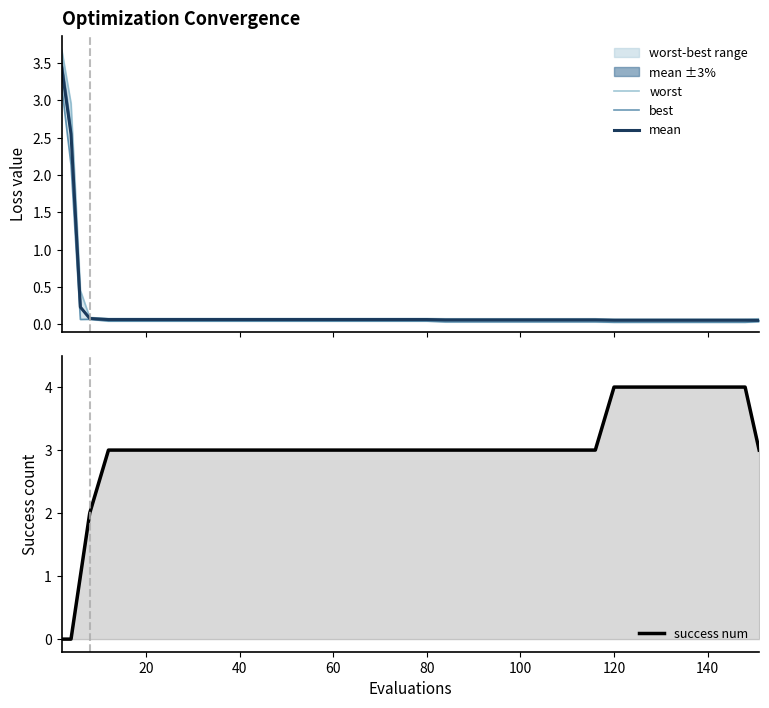

The success num series shows 3 at 40. True or false?

True